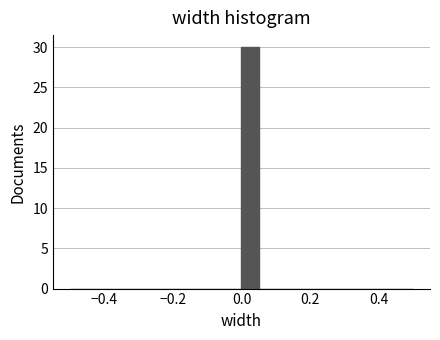

Read against the x-axis, roughly where is the centre of the tallest bar?

0.02